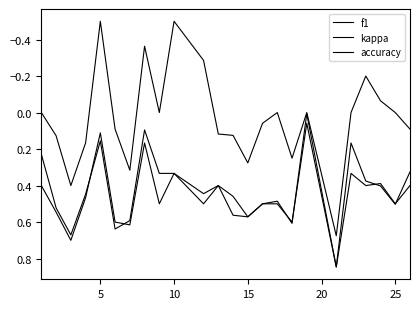

Reading left to right, transcribe all the data shown in this chart.

f1: 0.2	0.5	0.7	0.4	0.2	0.6	0.6	0.1	0.3	0.3	0.4	0.4	0.5	0.6	0.5	0.5	0.6	0.0	0.8	0.2	0.4	0.4	0.5	0.3
kappa: 0.0	0.1	0.4	0.2	-0.5	0.1	0.3	-0.4	0.0	-0.5	-0.3	0.1	0.1	0.3	0.1	0.0	0.2	0.0	0.7	0.0	-0.2	-0.1	0.0	0.1
accuracy: 0.4	0.5	0.7	0.5	0.1	0.6	0.6	0.2	0.5	0.3	0.5	0.4	0.6	0.6	0.5	0.5	0.6	0.1	0.8	0.3	0.4	0.4	0.5	0.4